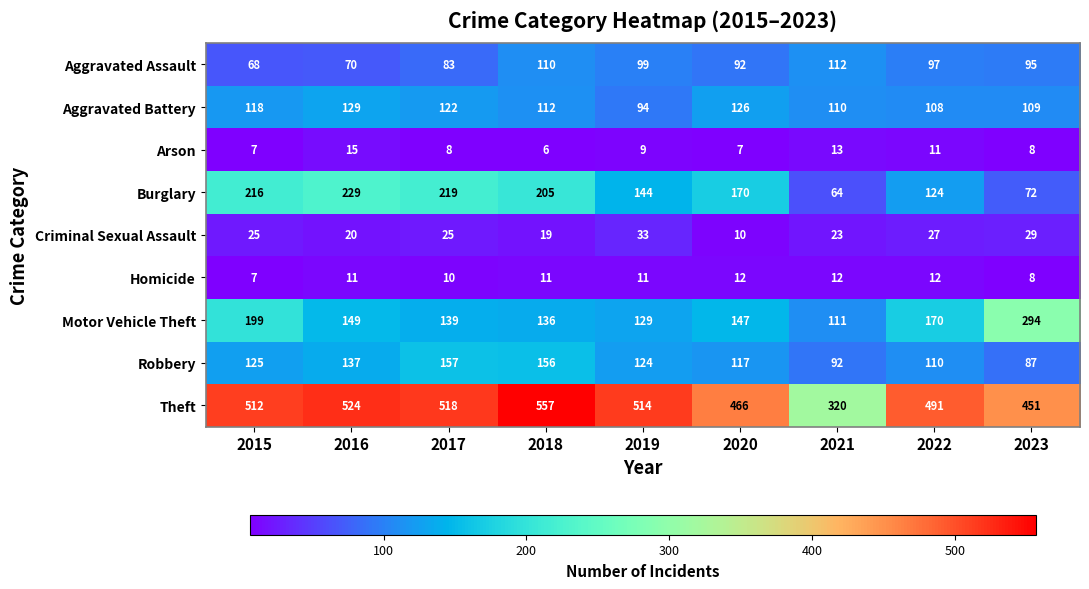

The value of Aggravated Battery at 2015 is 118. True or false?

True